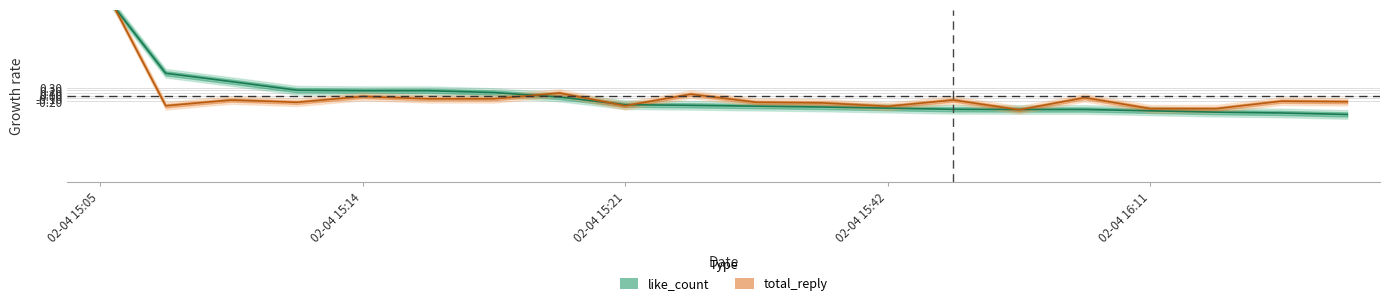

What is the spread (max minus min) of values at 02-04 15:14?

0.2